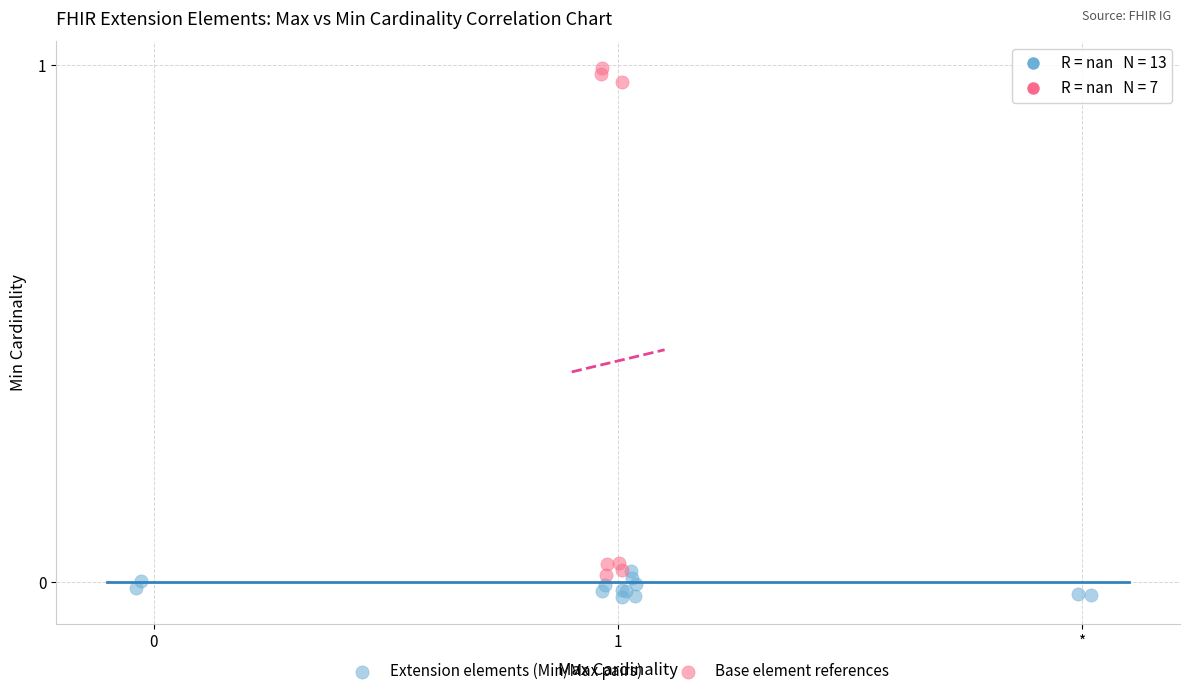

What are all the series names shown in the legend?

Extension elements (Min/Max pairs), Base element references